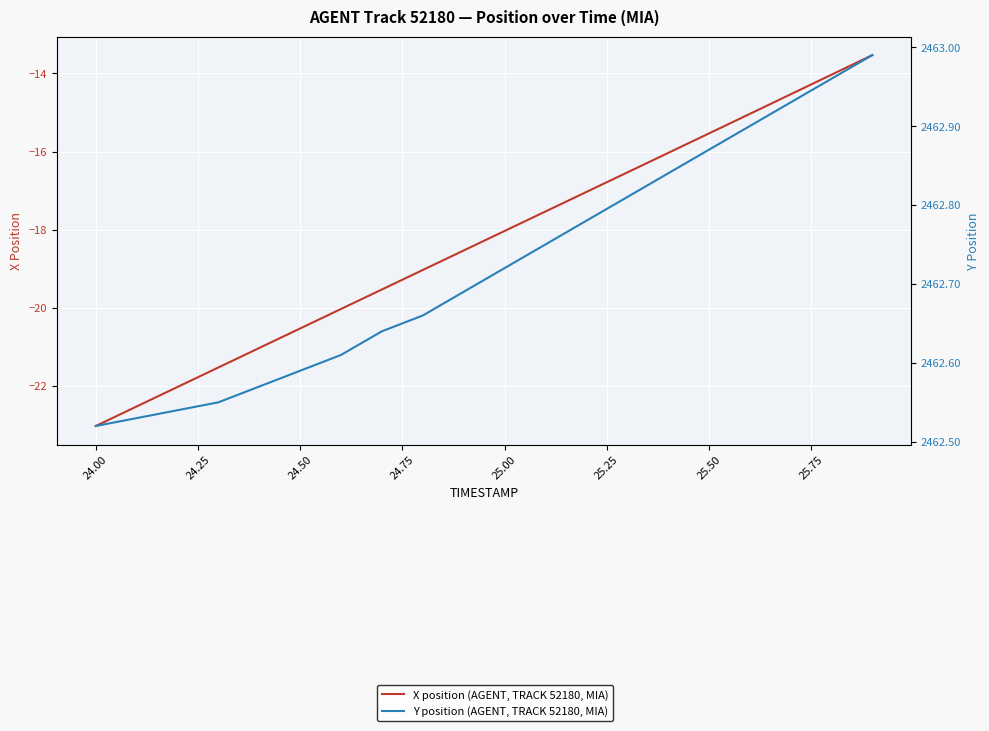

The value of Y position (AGENT, TRACK 52180, MIA) at 24.25 is 4392.5. True or false?

False